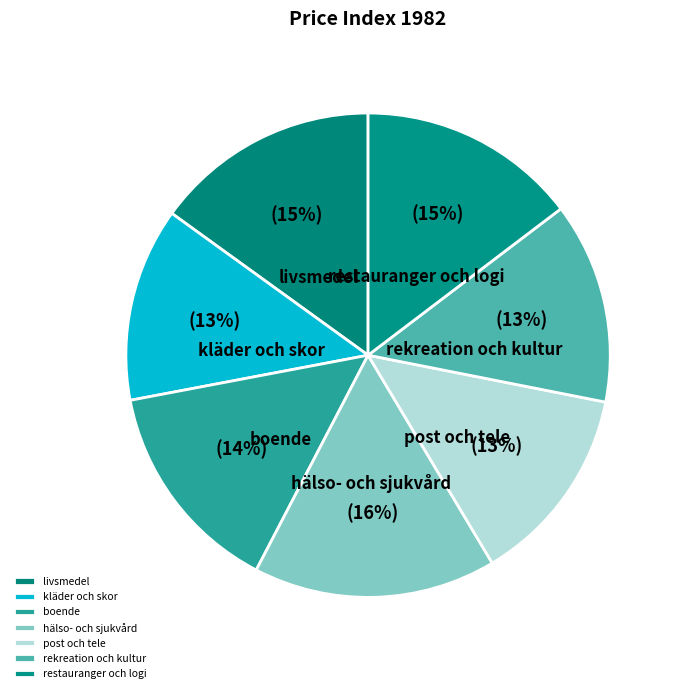

Is there a majority slice in this chart?

No